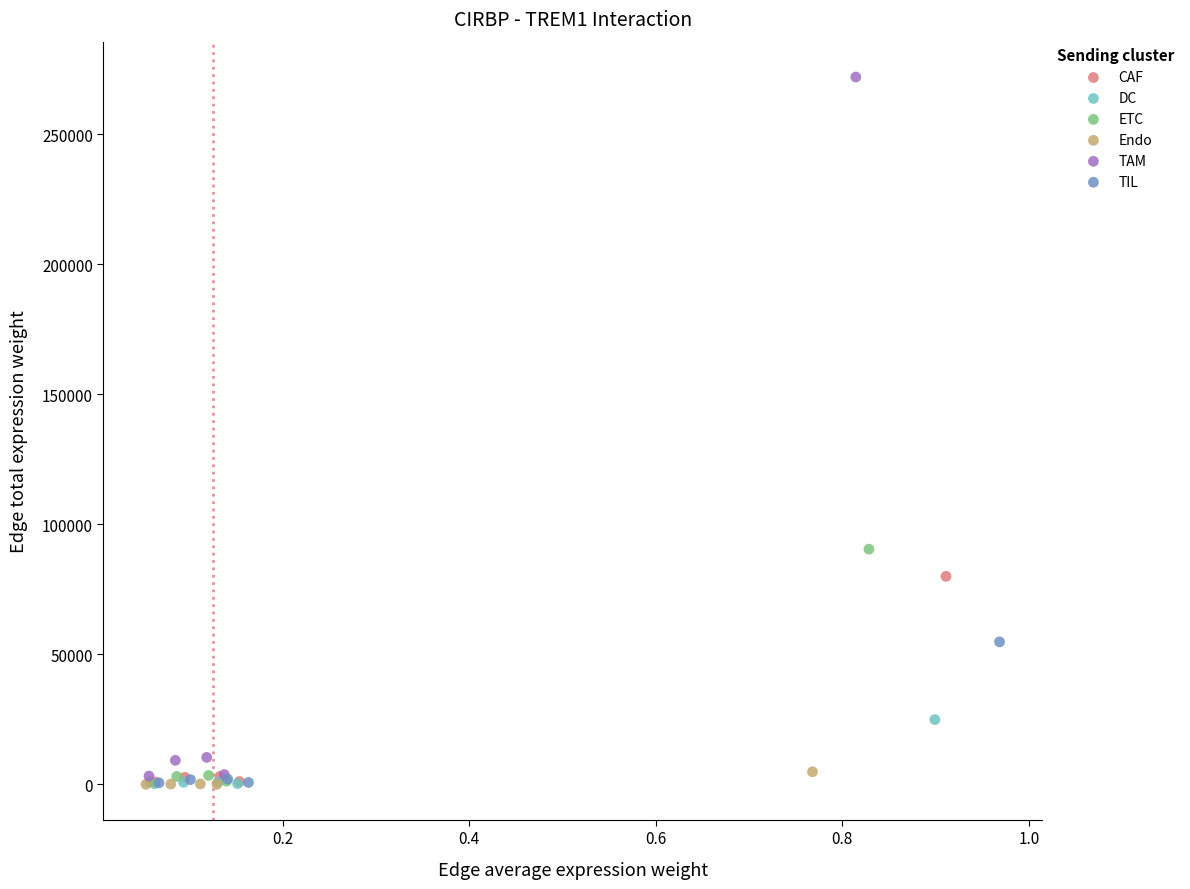

Which series contains the highest Y value?

TAM